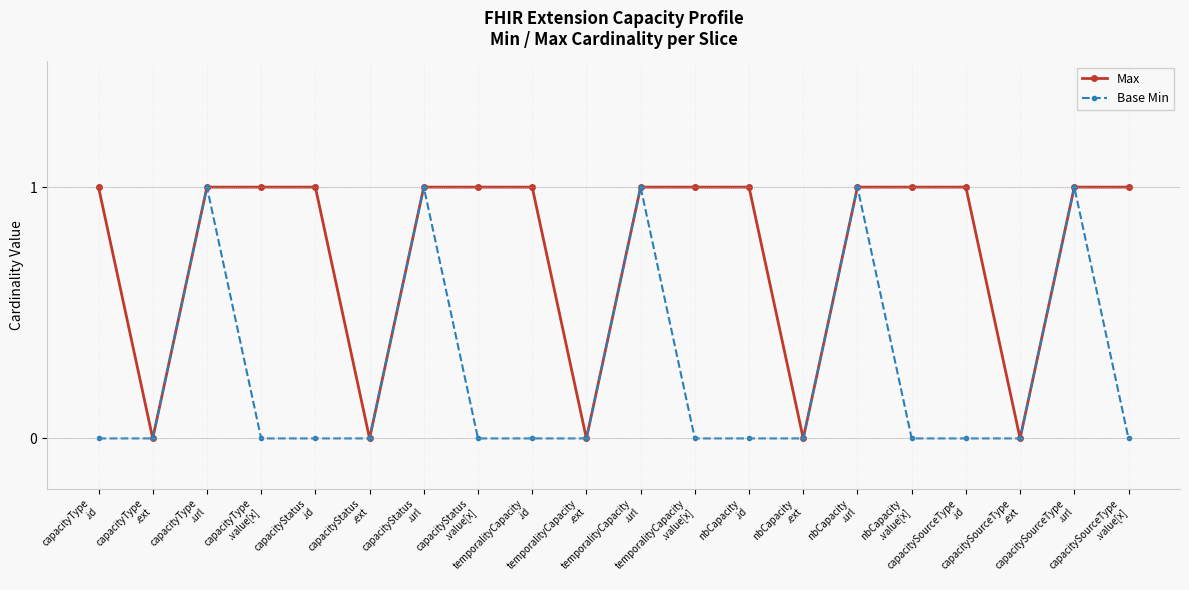

True or false: Base Min and Max cross at least once.

False